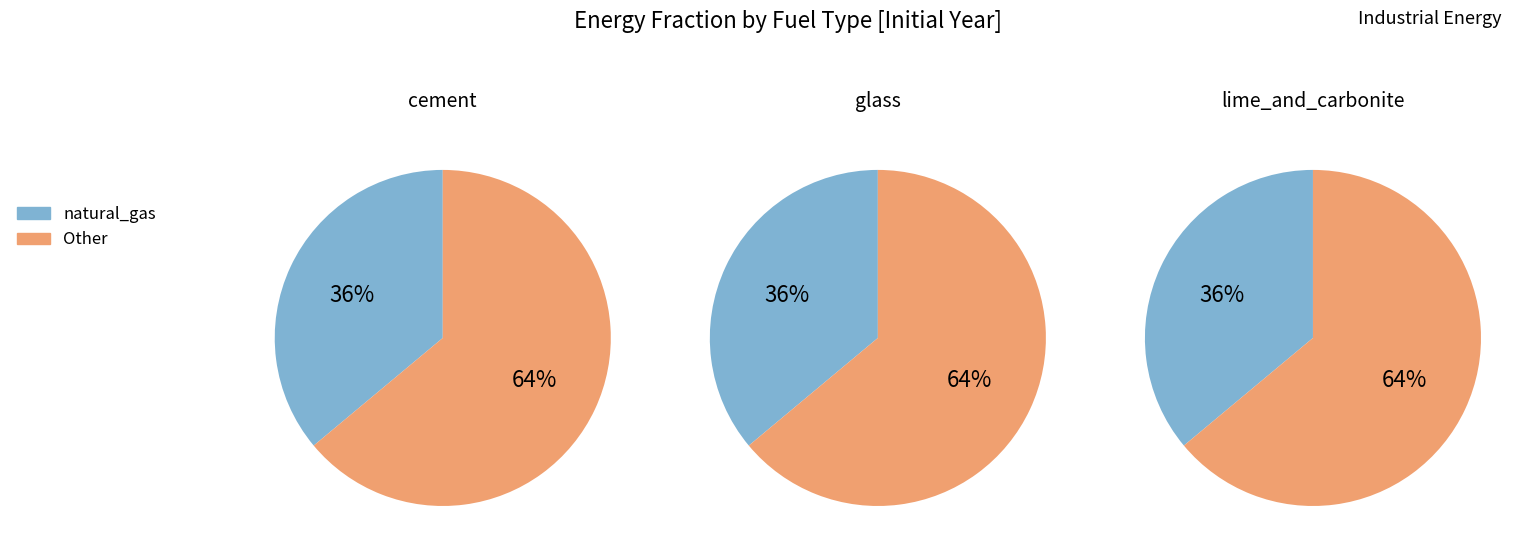

What is the spread (max minus min) of values at lime_and_carbonite?

0.3